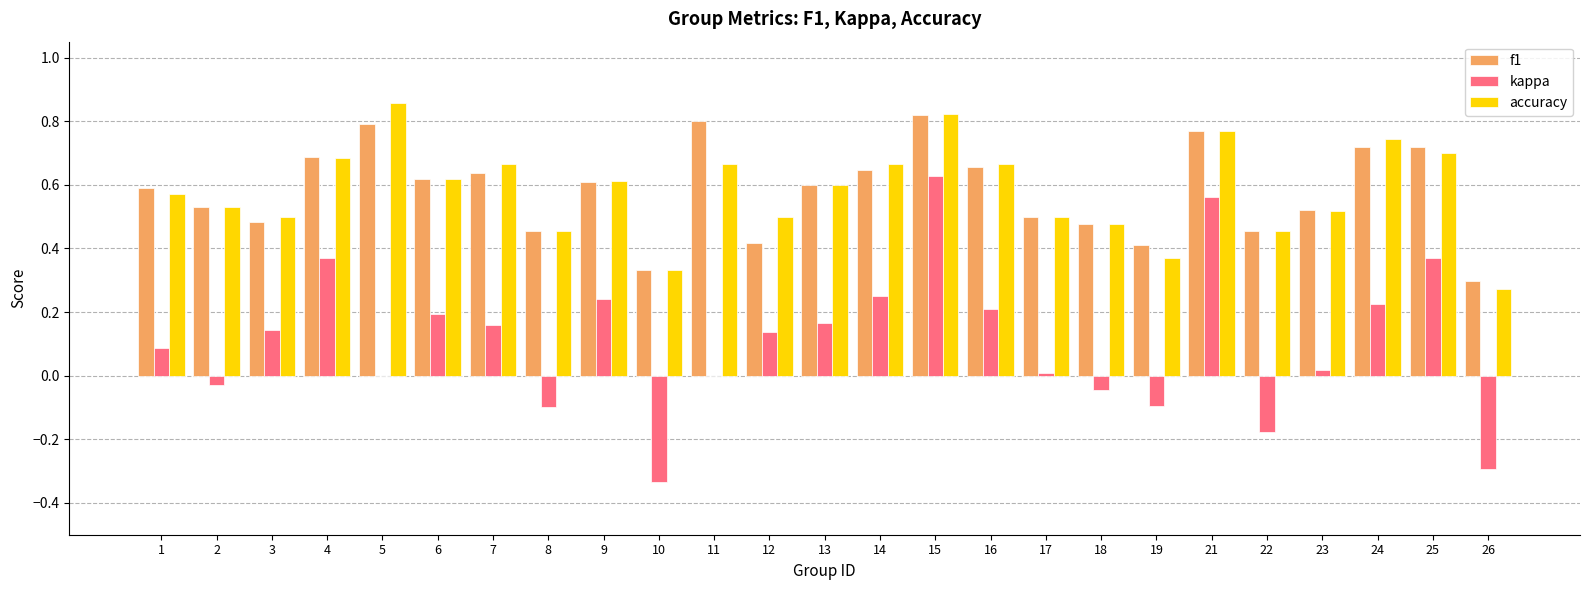

What is the sum of all f1 values?

14.5